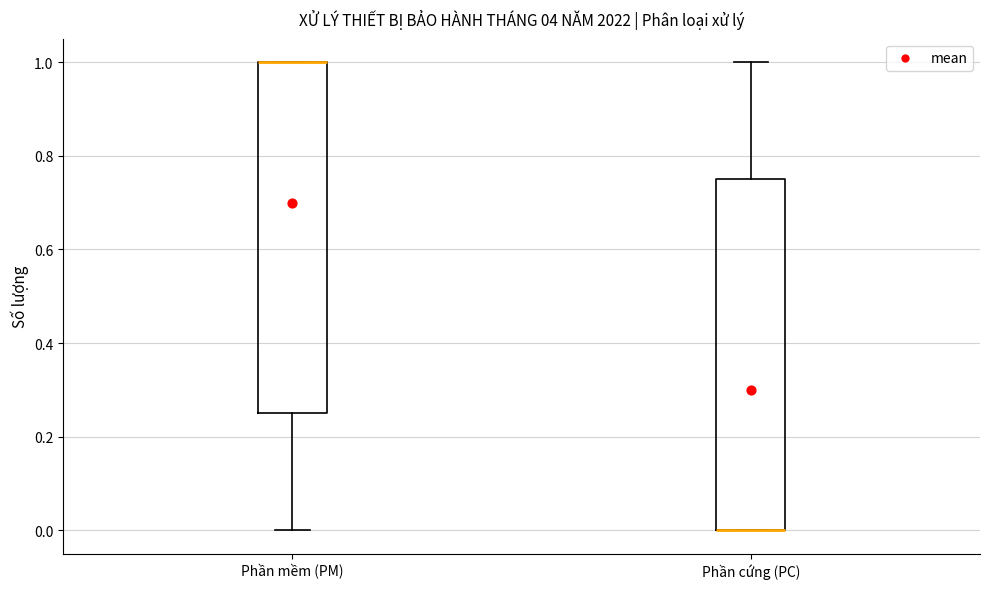

Where does the upper whisker of the box for Phần cứng (PC) end on the y-axis? The values are not printed on the chart, so give them approximately, as read against the axis.

1.00